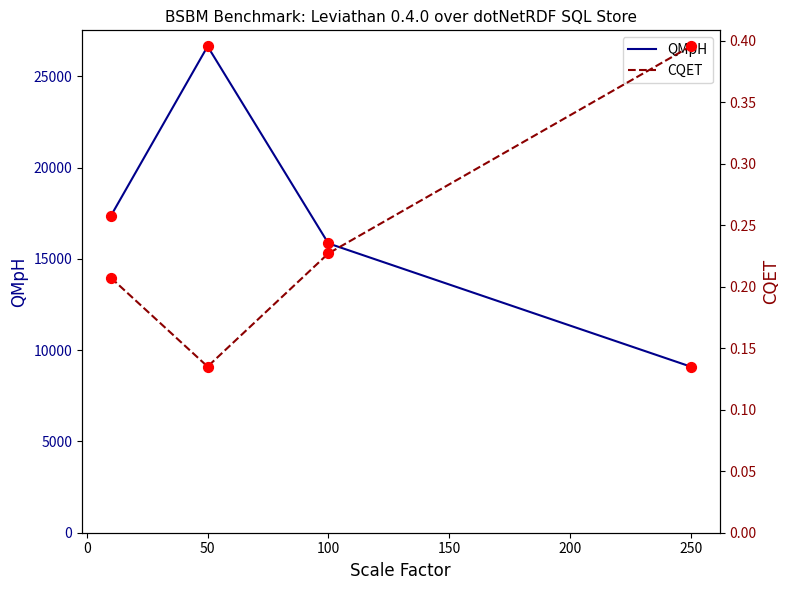

Which series has the largest Y range (max minus min)?

QMpH